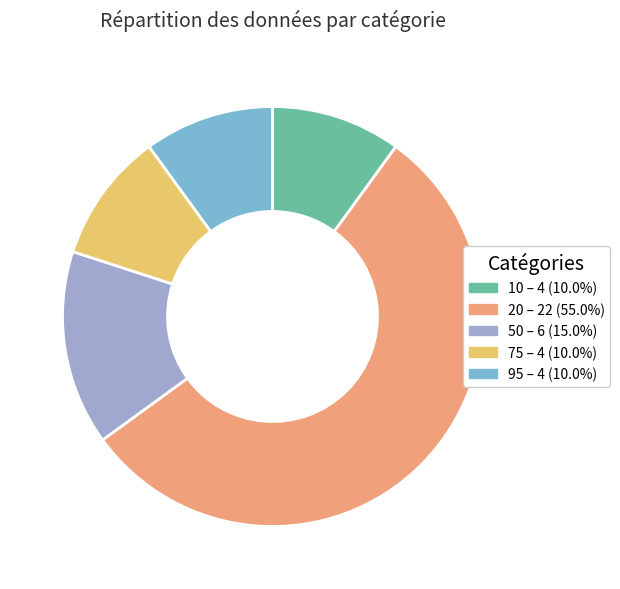

True or false: 50 accounts for 15% of the total.

True